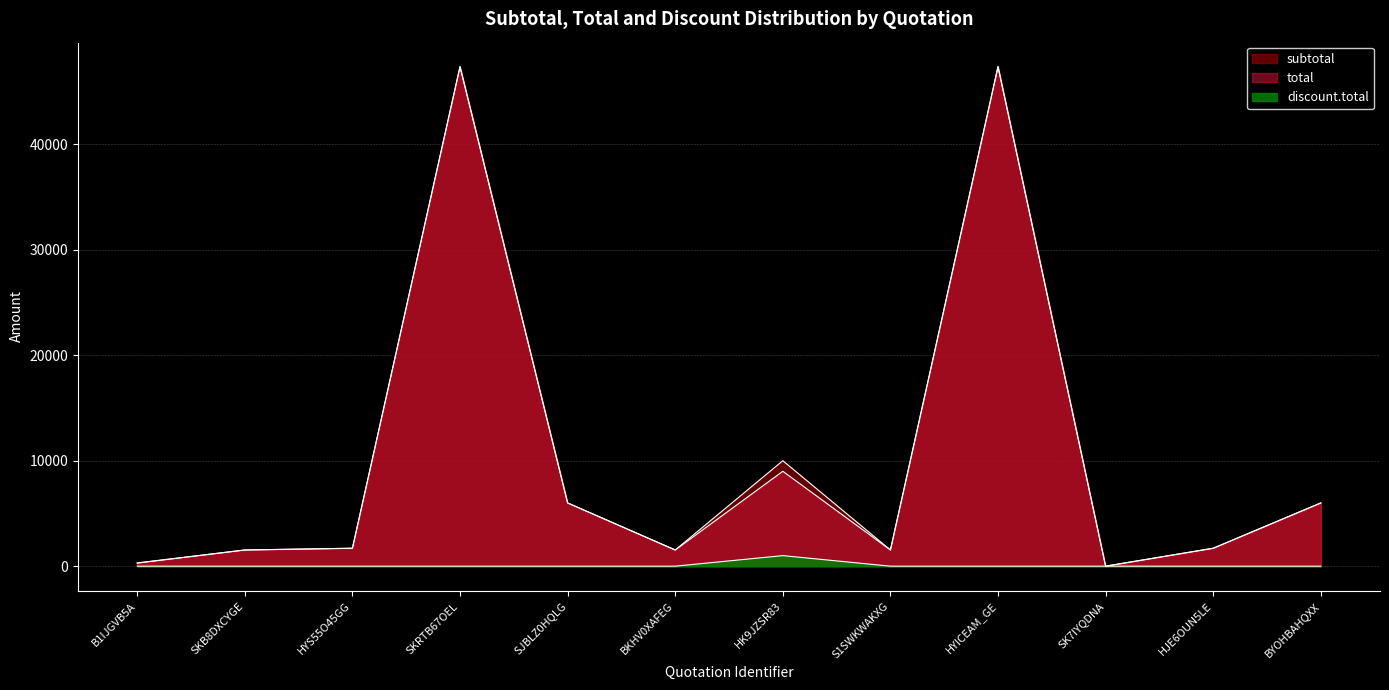

At which category is the sum across all series the highest?

SKRTB67OEL